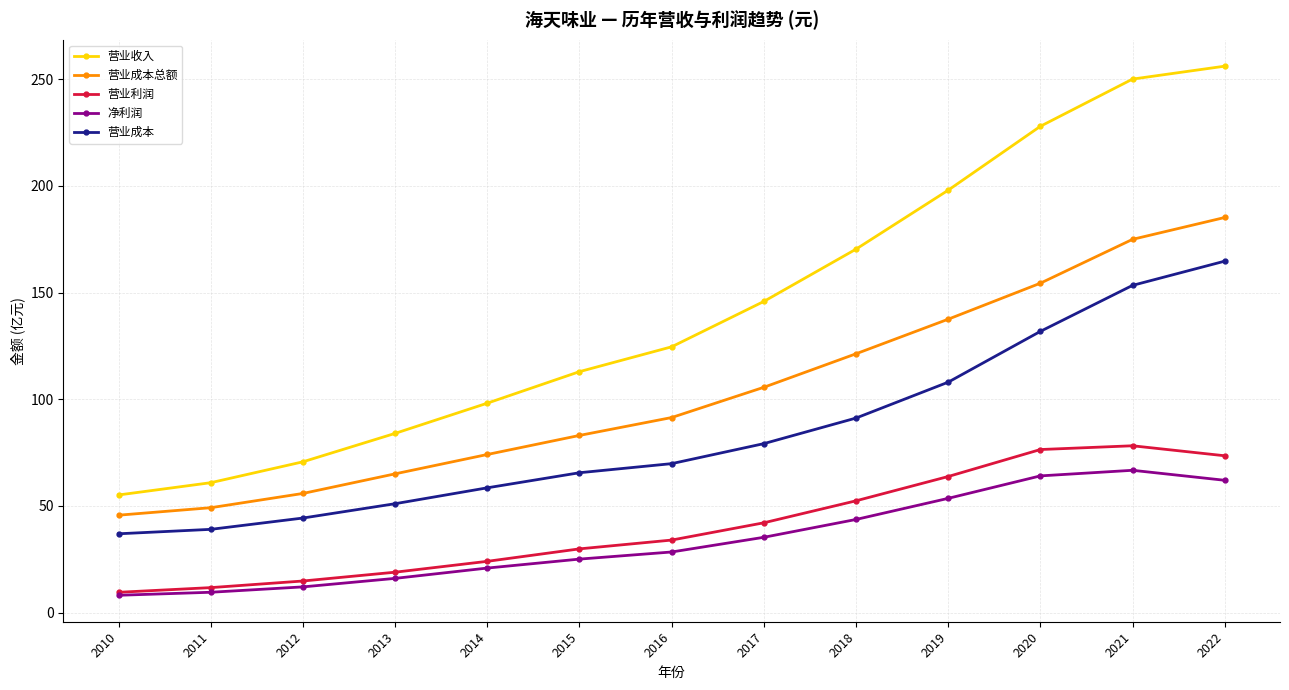

At which label does 净利润 reach its peak?

2021